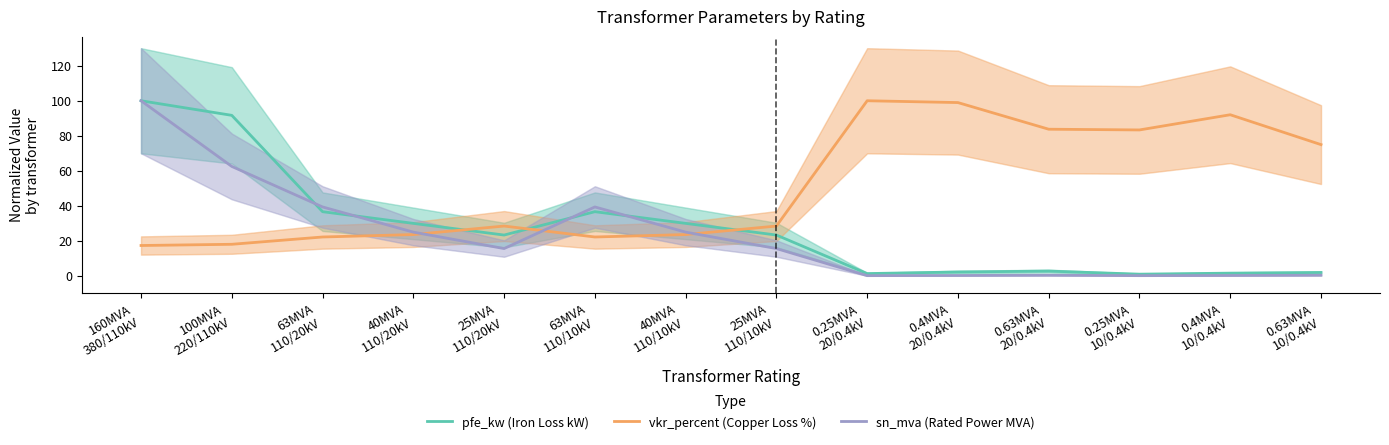

Reading right to left, list all the values displayed in this chart.

pfe_kw (Iron Loss kW): 2.0	1.6	1.0	2.8	2.3	1.3	23.3	30.0	36.7	23.3	30.0	36.7	91.7	100.0
vkr_percent (Copper Loss %): 75.0	92.0	83.3	83.8	99.0	100.0	28.5	23.6	22.2	28.5	23.6	22.2	18.1	17.4
sn_mva (Rated Power MVA): 0.4	0.2	0.2	0.4	0.2	0.2	15.6	25.0	39.4	15.6	25.0	39.4	62.5	100.0